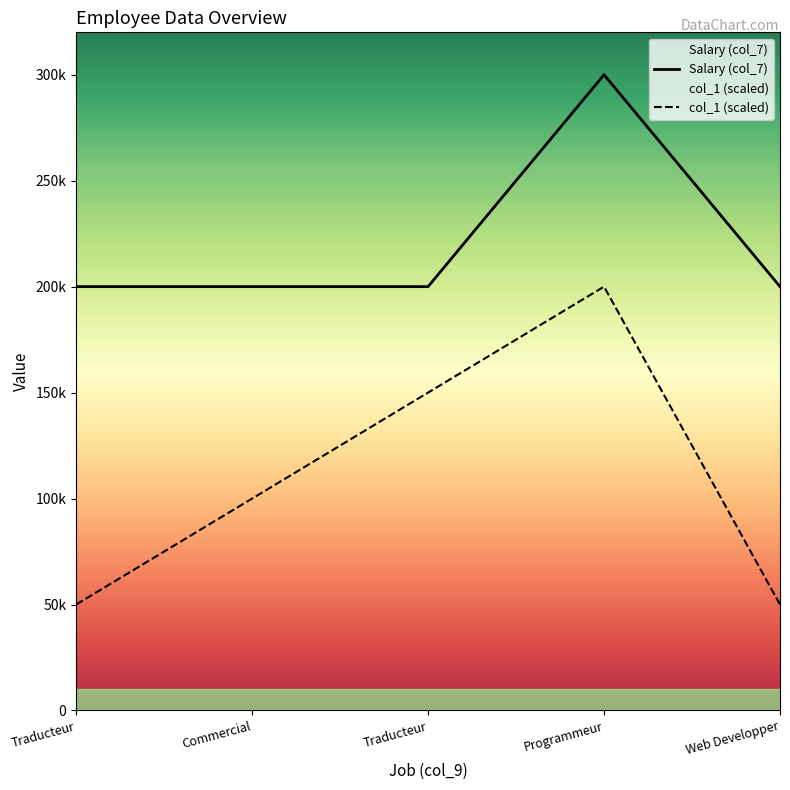

What is the value of the Programmeur point at the 5th from the left?

50000